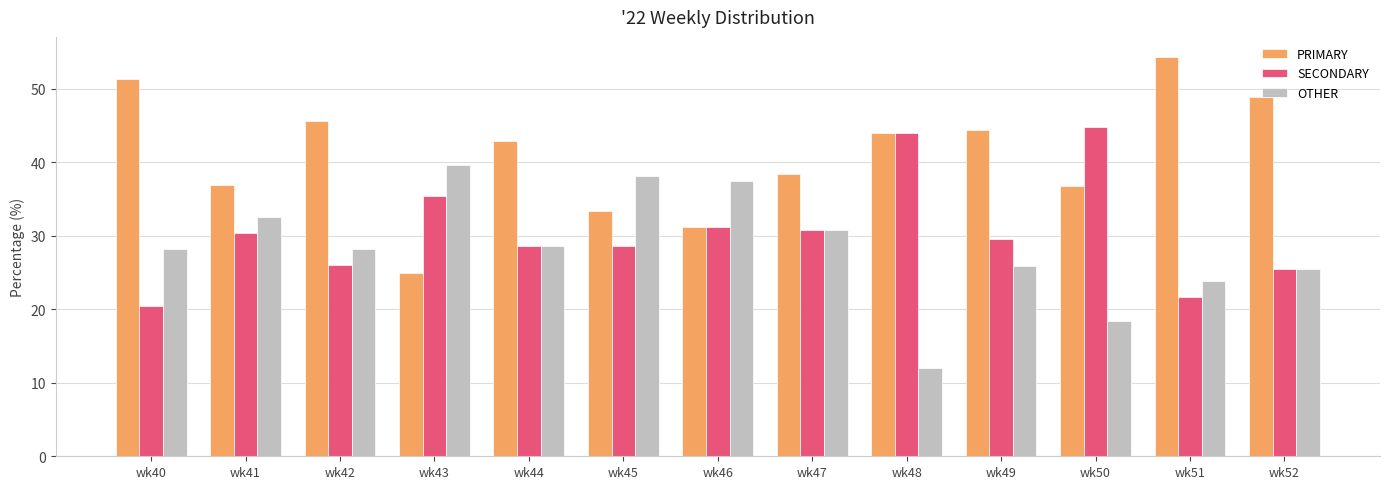

List the series in order of their peak value, highest first.

PRIMARY, SECONDARY, OTHER